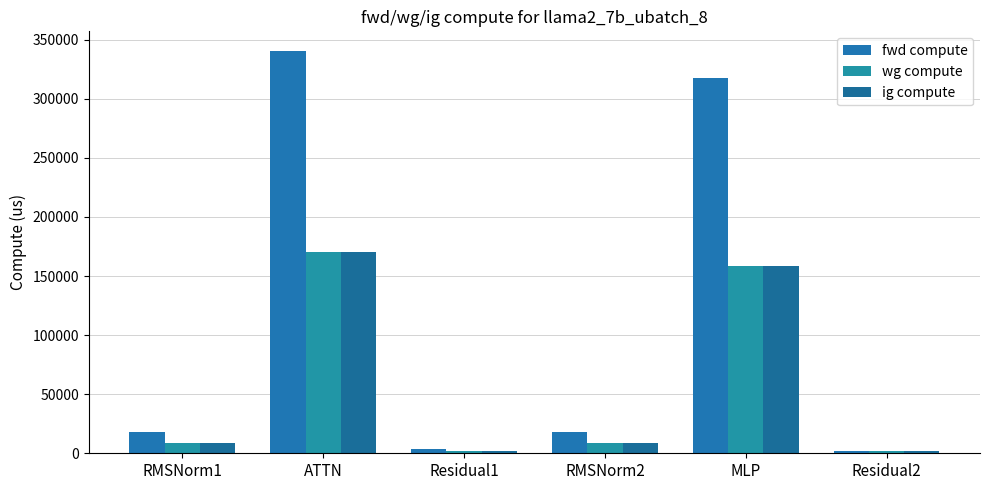

What is the total value across all series at ATTN?

680067.0